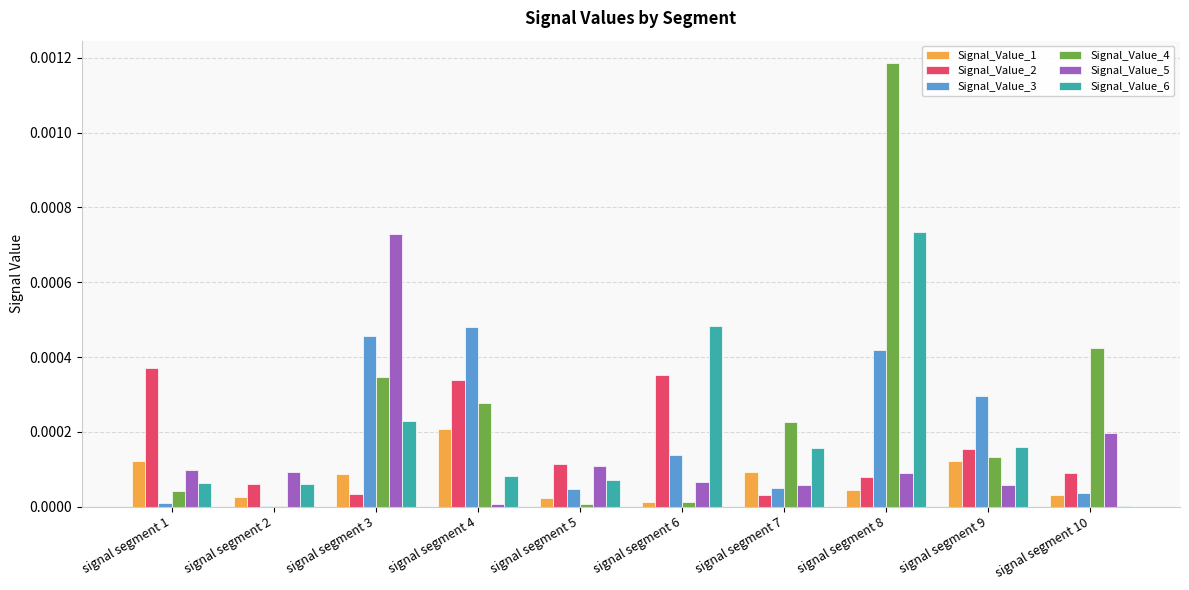

Is the value of Signal_Value_5 at signal segment 9 greater than the value of Signal_Value_3 at signal segment 1?

Yes